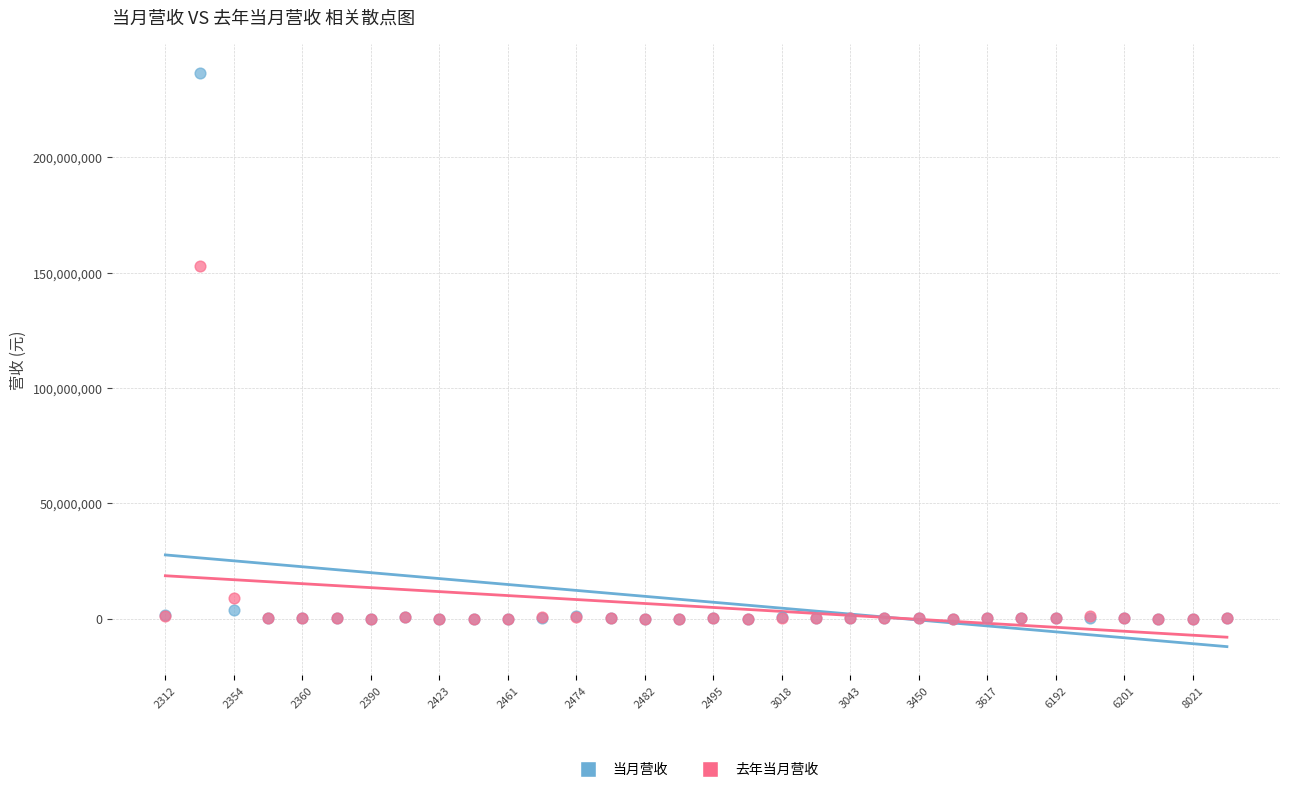

In the 去年当月营收 series, what Y value is closest to 76451038?

8868723